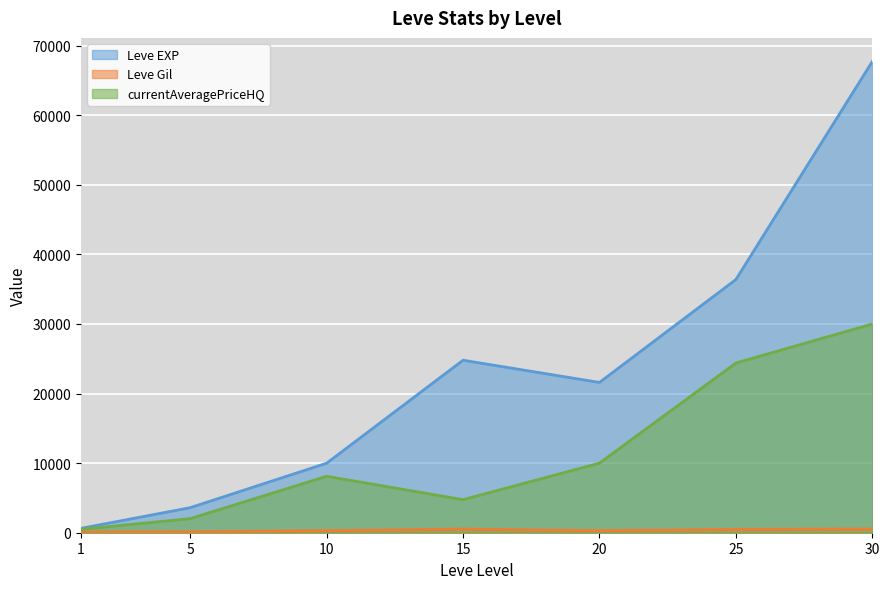

What is the sum of the currentAveragePriceHQ values at 5 and 10?

10137.7